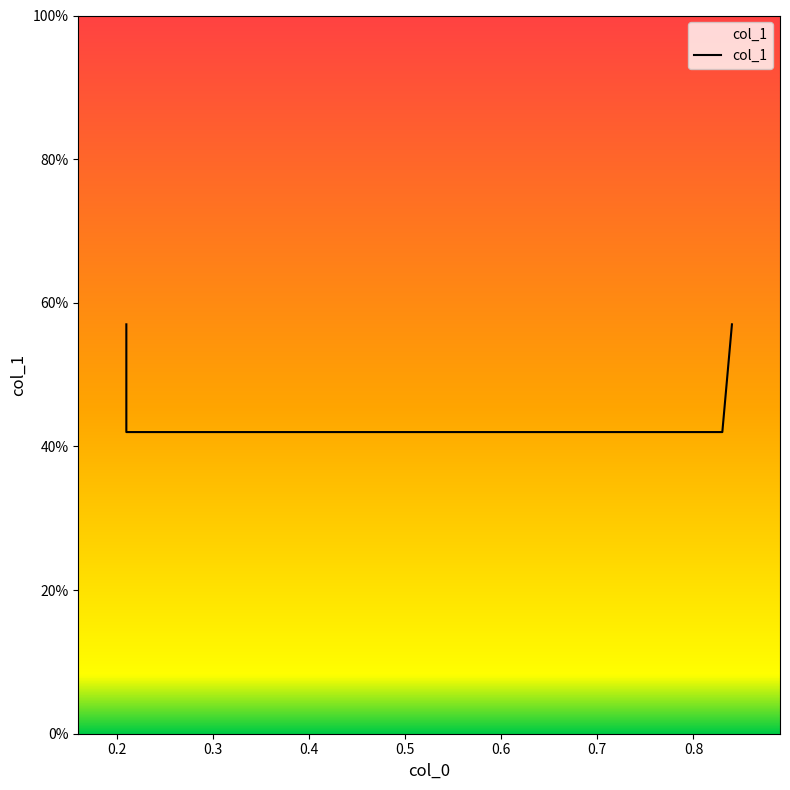

Is this an area chart (filled region under the line)?

No